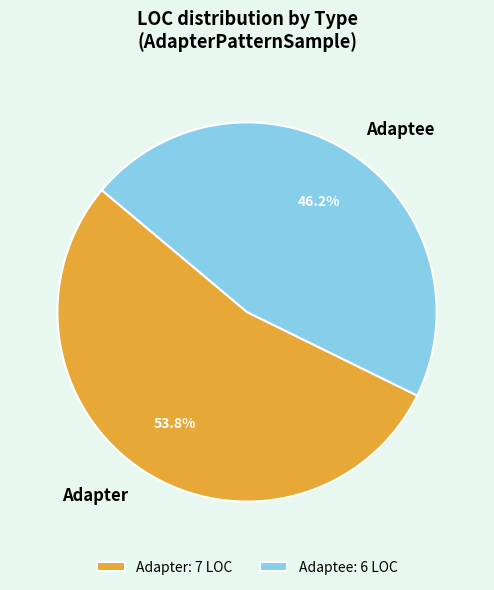

What percentage is the Adapter slice, to the nearest percent?

54%